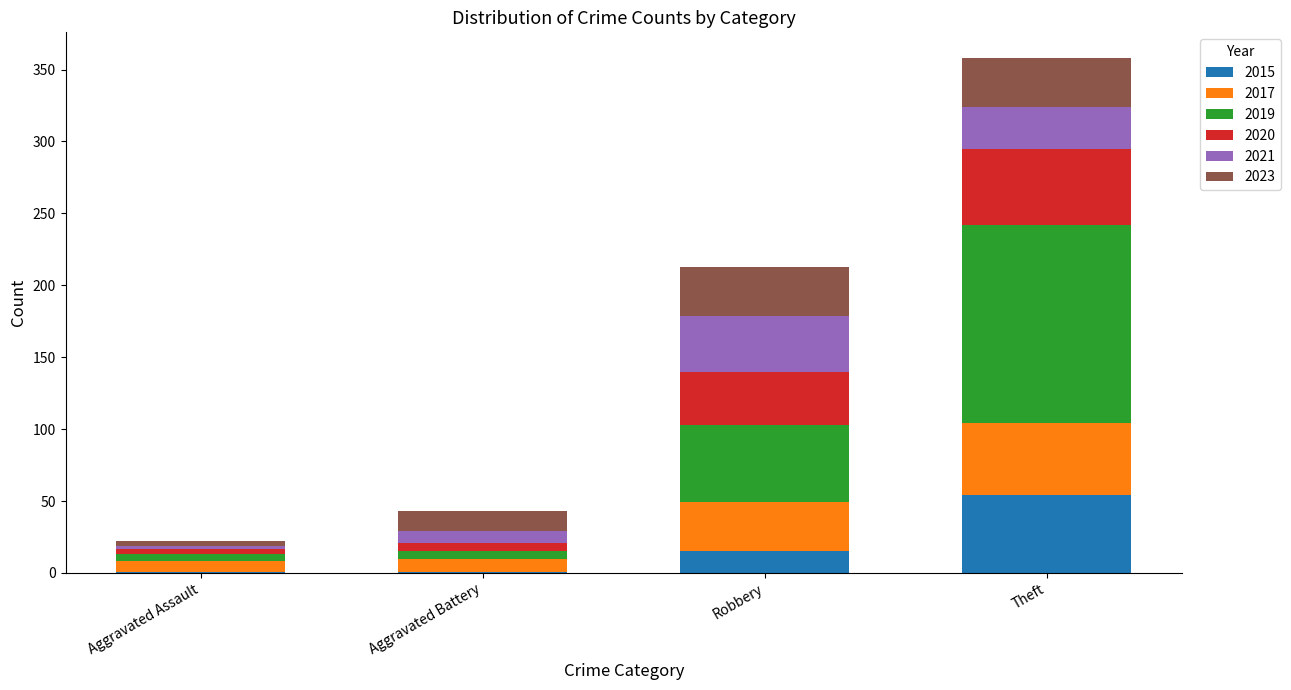

What is the total value across all series at Theft?

358